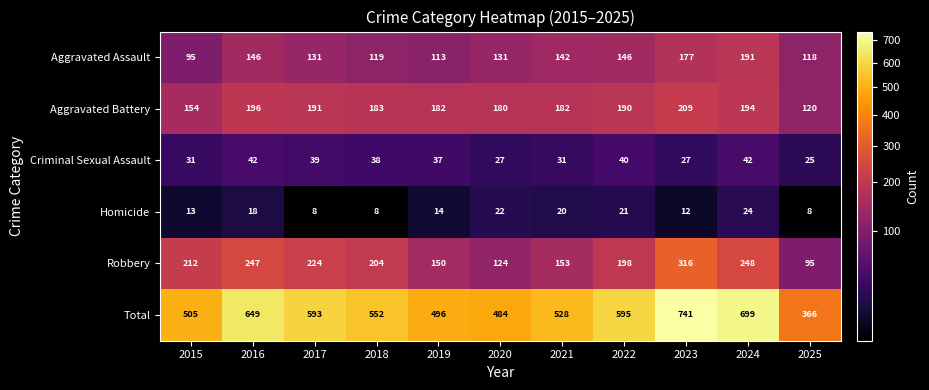

Where does the Aggravated Battery series first go above 183?

2016